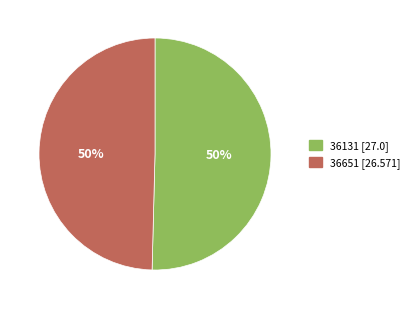

What percentage is the 36651 slice, to the nearest percent?

50%